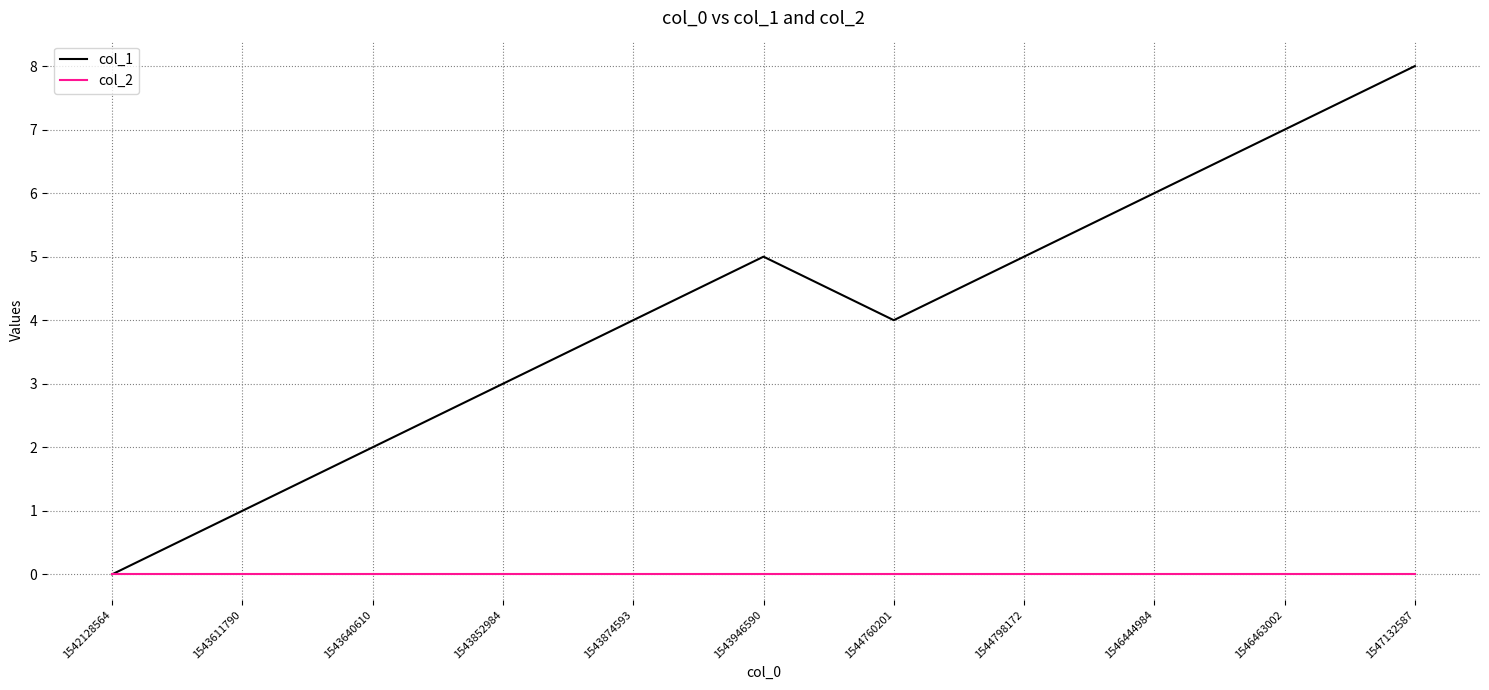

Reading left to right, transcribe all the data shown in this chart.

col_1: 0	1	2	3	4	5	4	5	6	7	8
col_2: 0	0	0	0	0	0	0	0	0	0	0